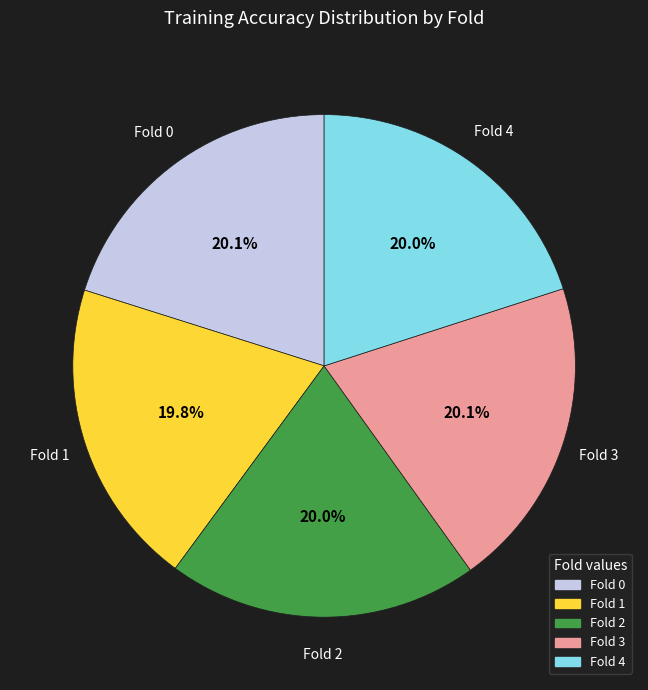

Is there a majority slice in this chart?

No